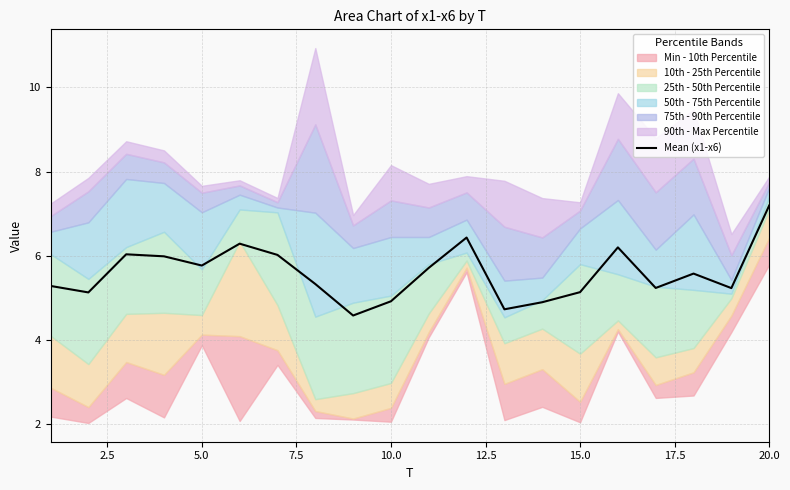

Is it true that Mean (x1-x6) equals 2.0 at 15.0?

False